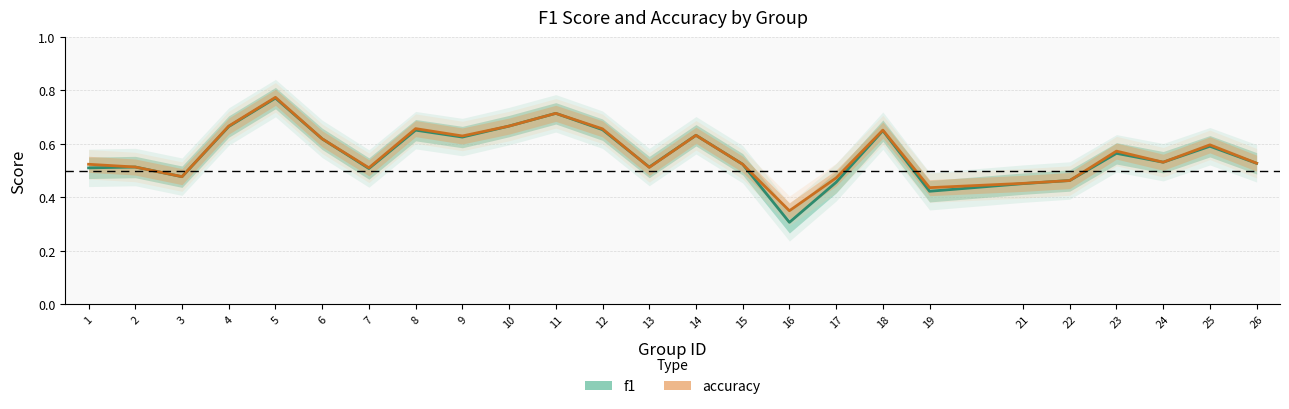

Which series has the largest total across all categories?

accuracy